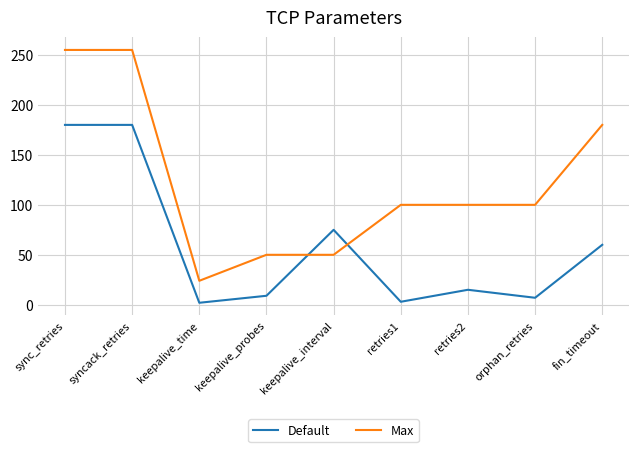

What is the difference between the highest and lowest values at keepalive_interval?

25